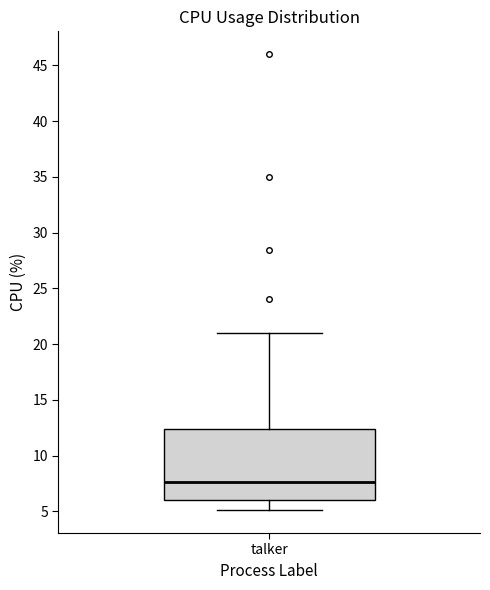

Transcribe this box plot: give where the median line is, the range the box spans, and where the two whiskers end, as read against the y-axis. The values are not printed on the chart, so give them approximately, as read against the axis.

median 7.5, box 6.0 to 12.5, whiskers 5.0 to 21.0